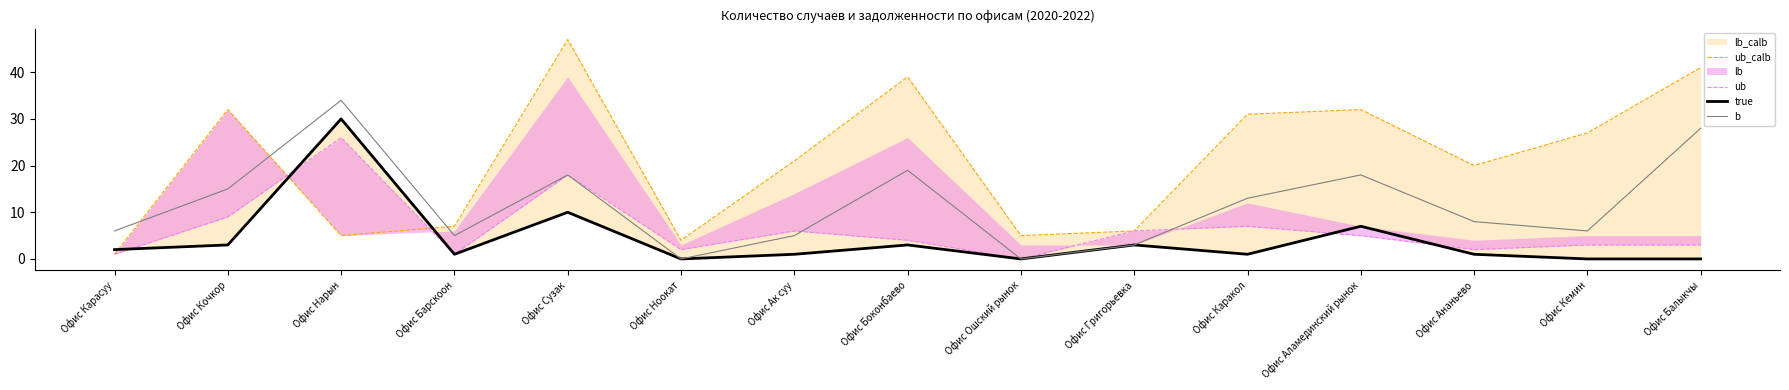

At which label does b reach its minimum?

Офис Ноокат